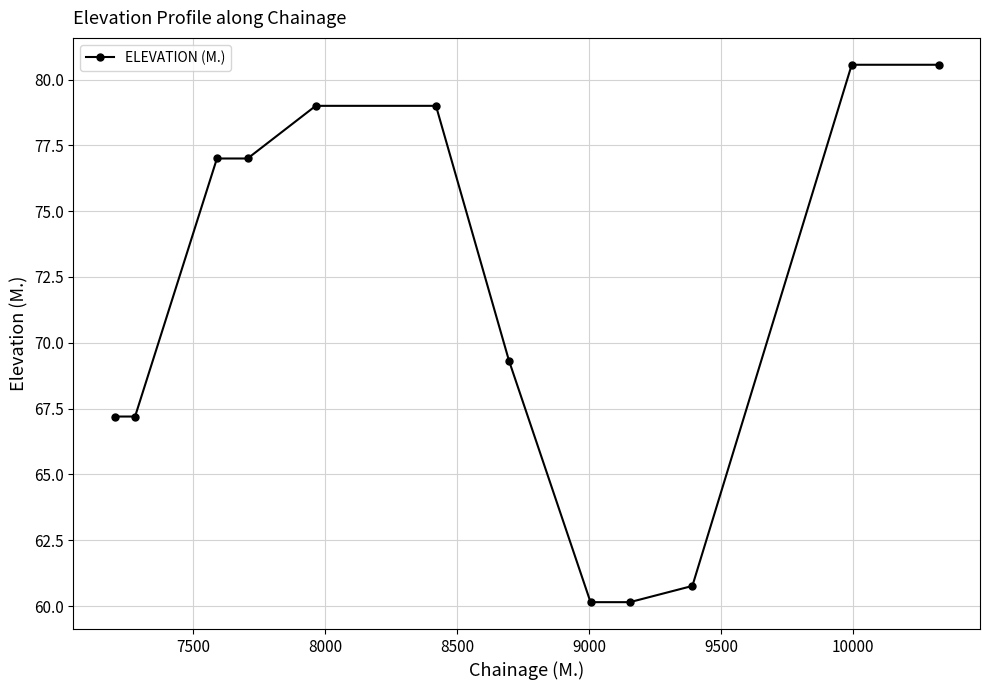

What is the greatest value displayed?

80.6